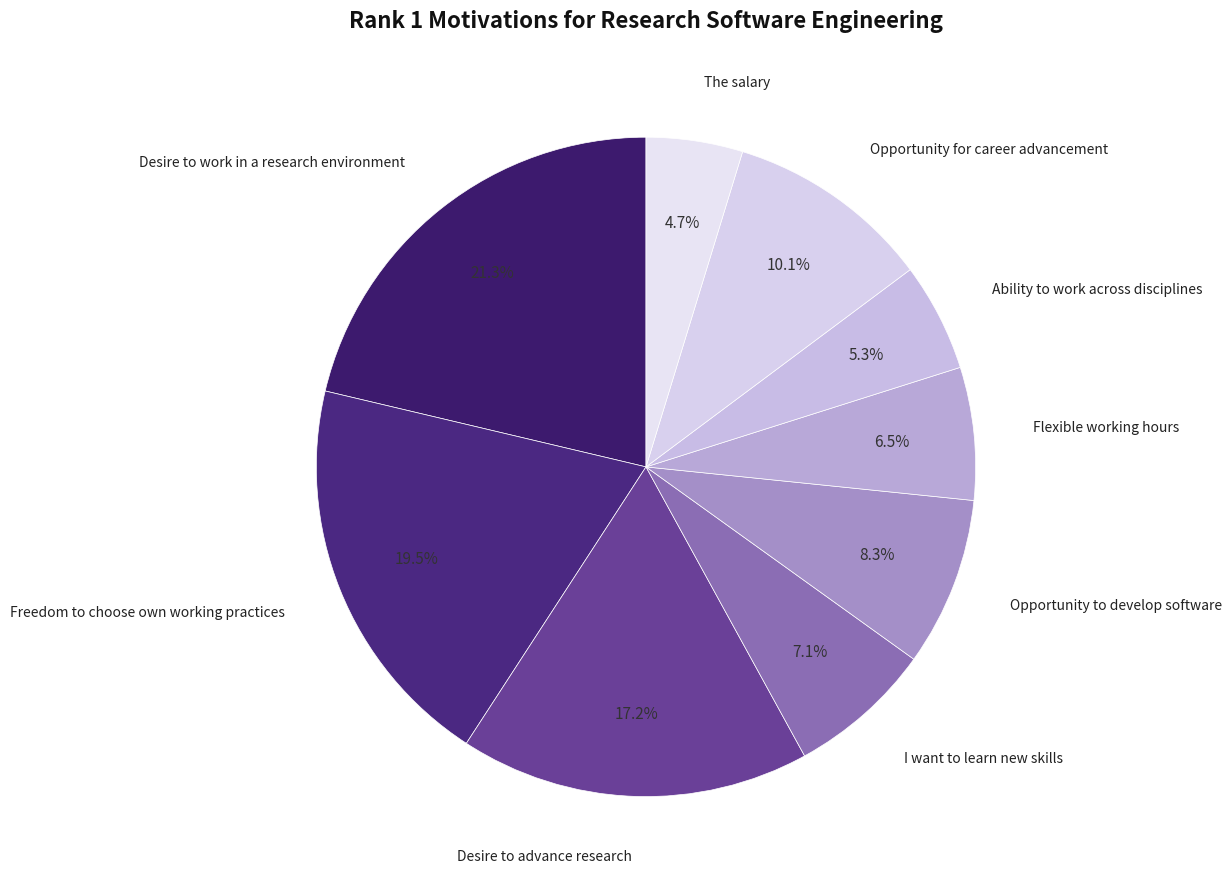

Is there any slice that represents more than half of the pie?

No